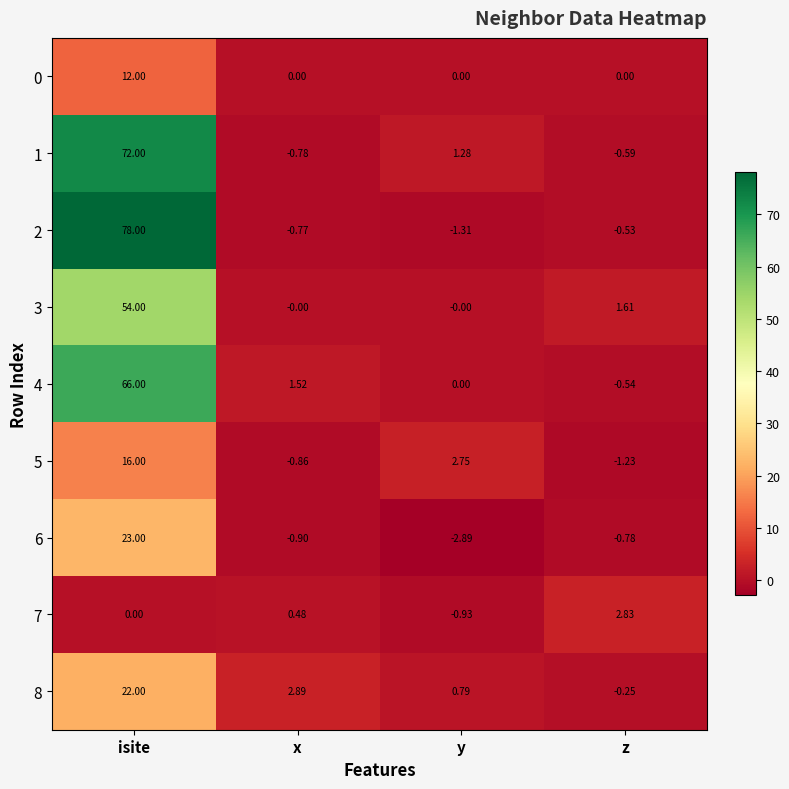

Is the value of 2 at isite greater than the value of 7 at y?

Yes